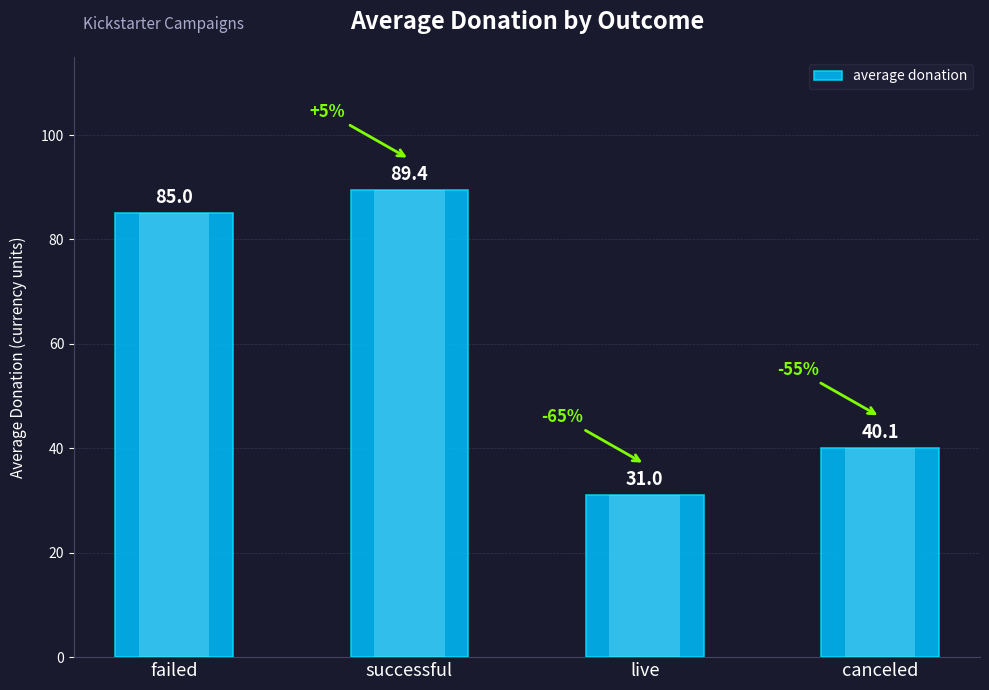

Reading left to right, extract all data points from this chart.

85.0	89.4	31.0	40.1